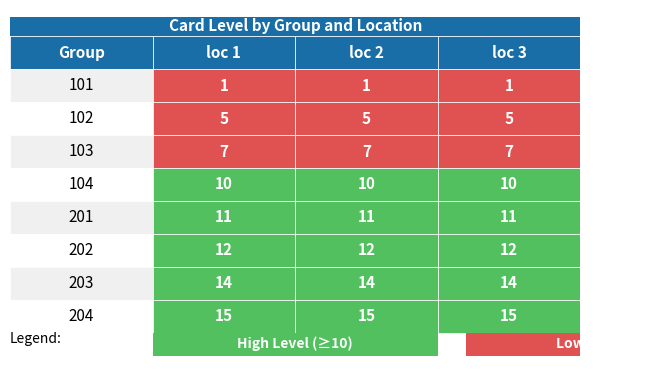

The 201 series shows 7 at 101. True or false?

False